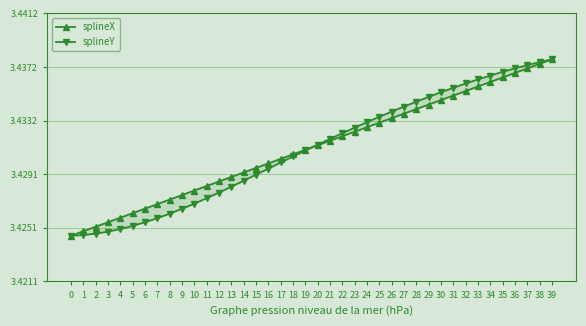

At which category is the sum across all series the highest?

39